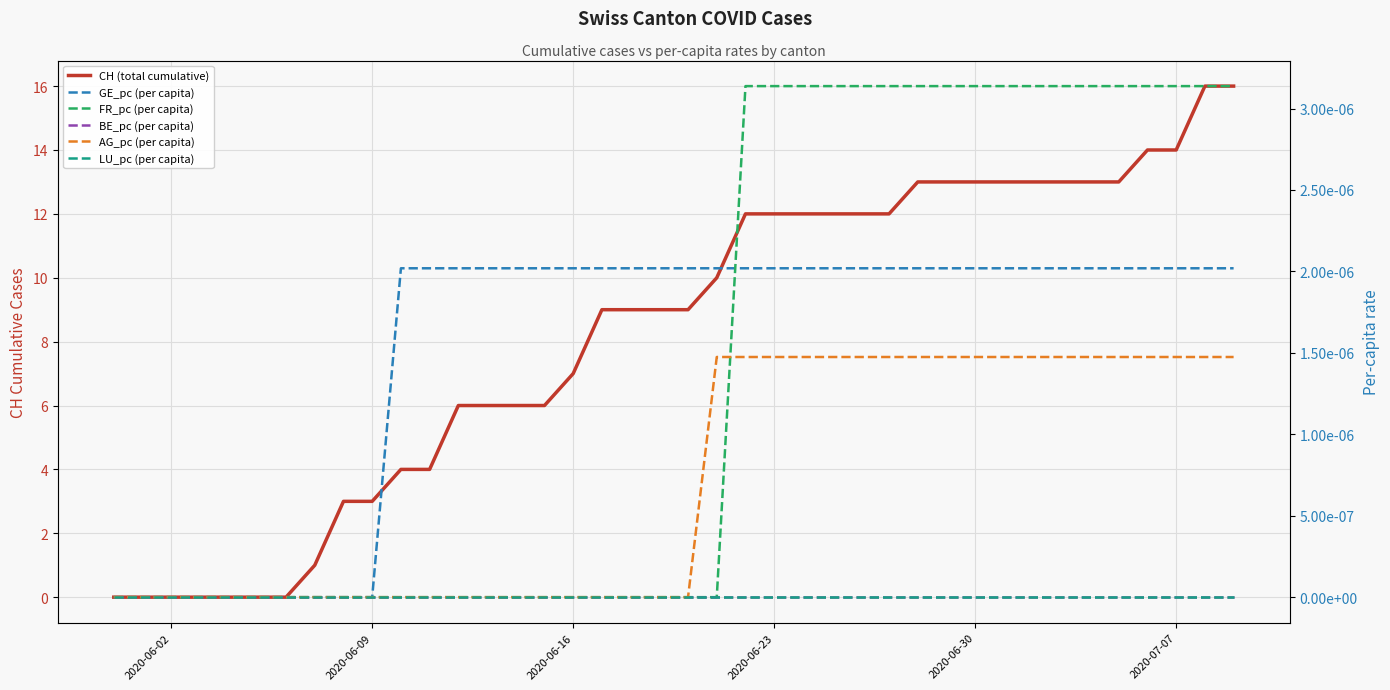

What is the greatest value displayed?

16.0